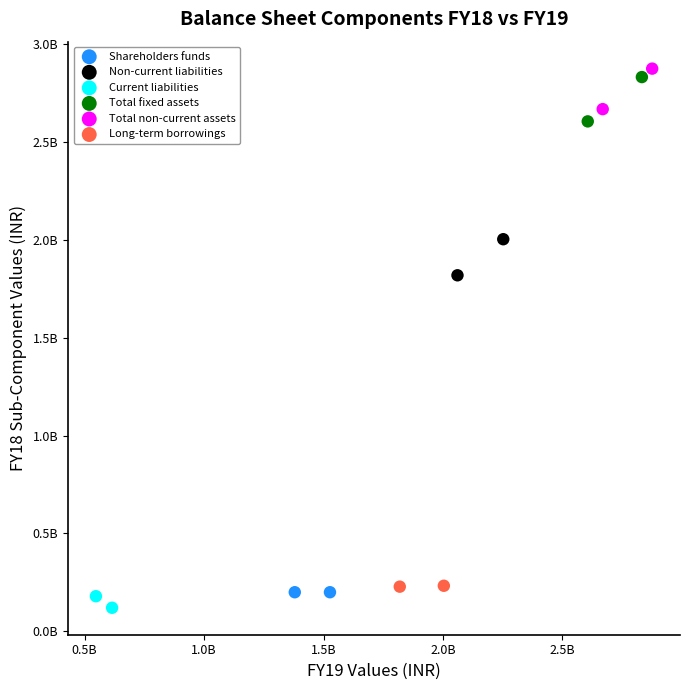

Which series reaches the maximum Y coordinate?

Total non-current assets